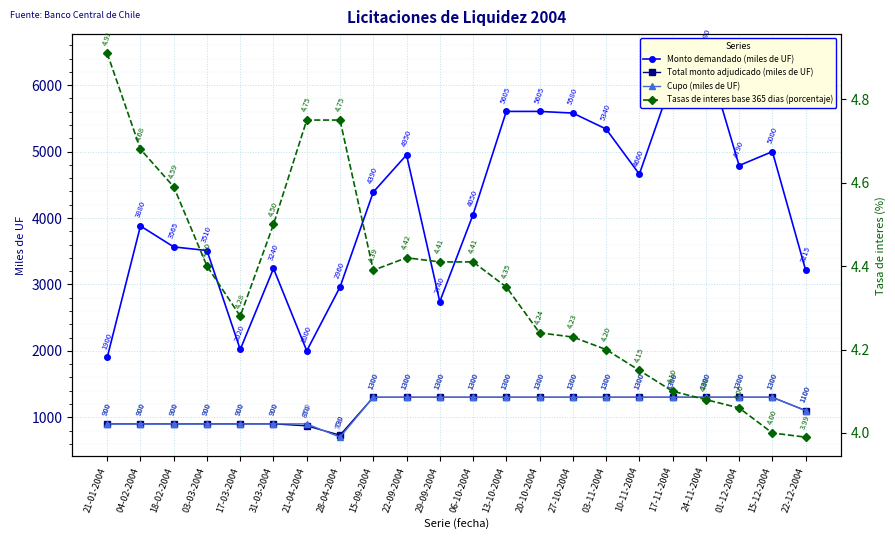

What position from the left is 03-03-2004?

4